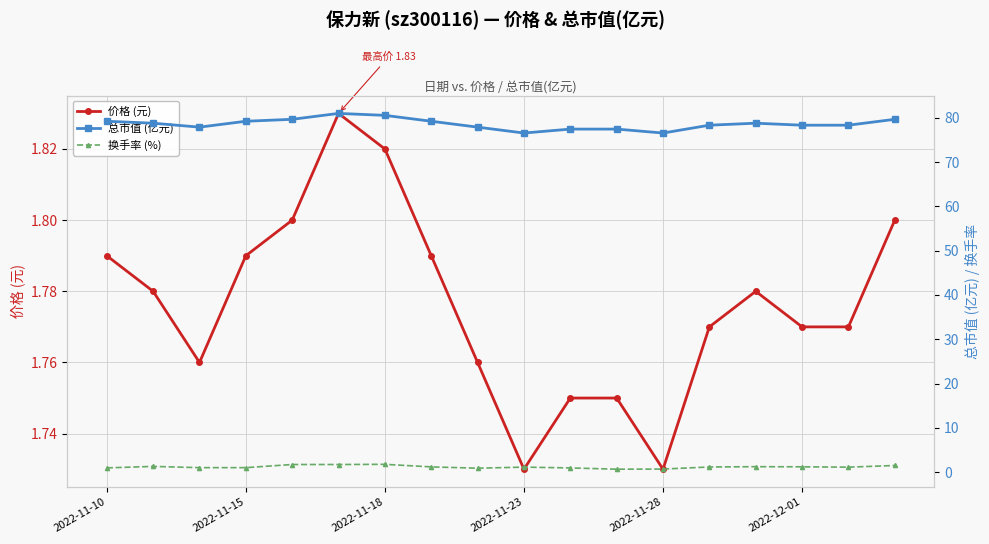

What is the total value across all series at 13?

81.3